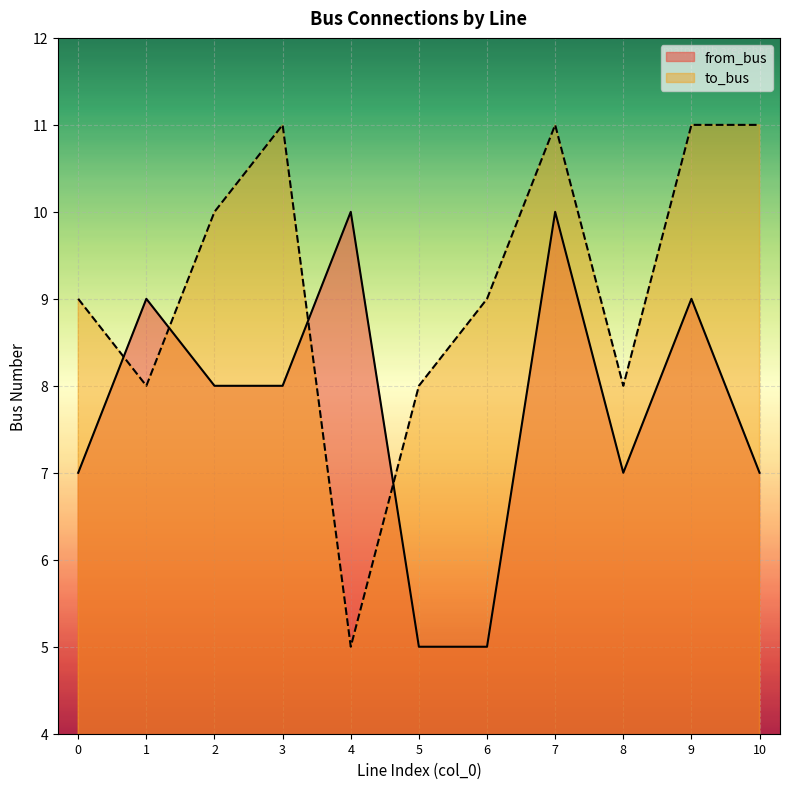

What is the lowest value of the to_bus series?

5